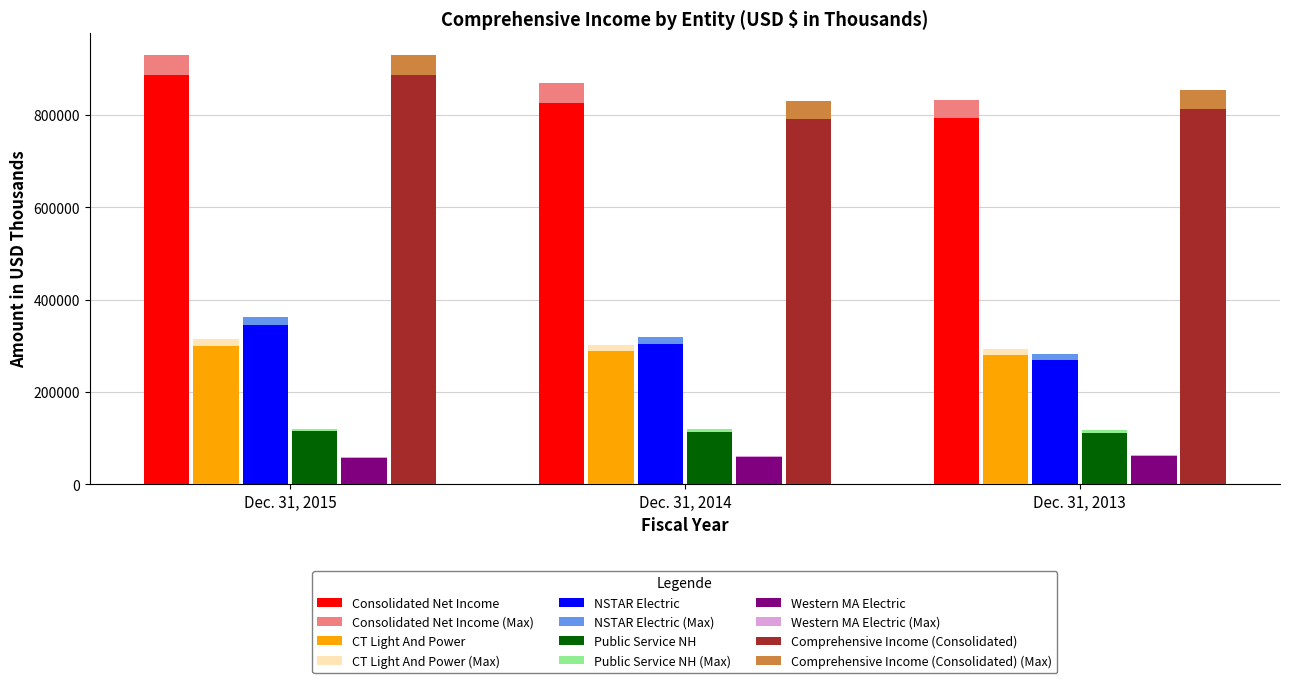

Is it true that Comprehensive Income (Consolidated) equals 812830.0 at Dec. 31, 2013?

True